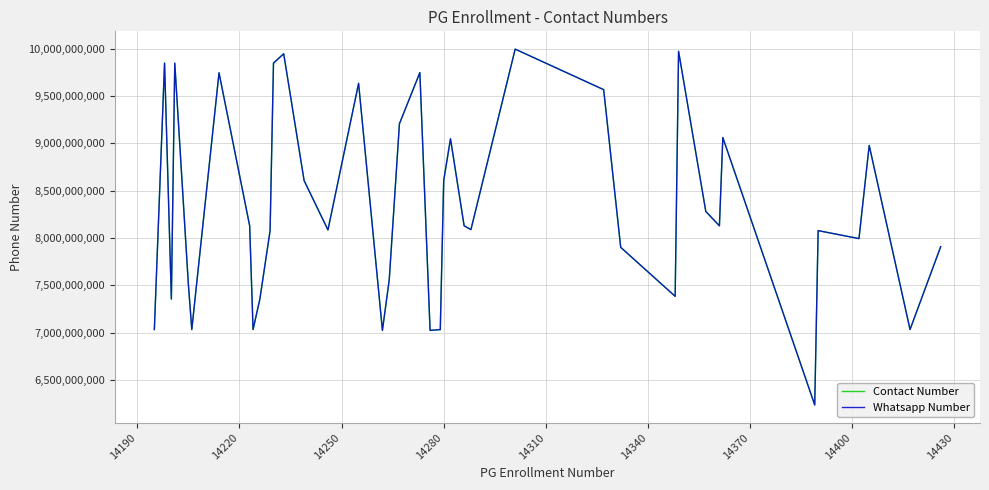

How many interior local peaks does the Contact Number series have?

12